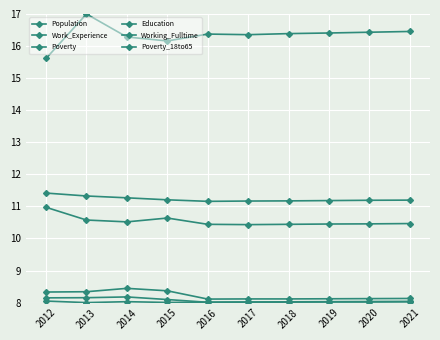

What is the greatest value displayed?

17.0